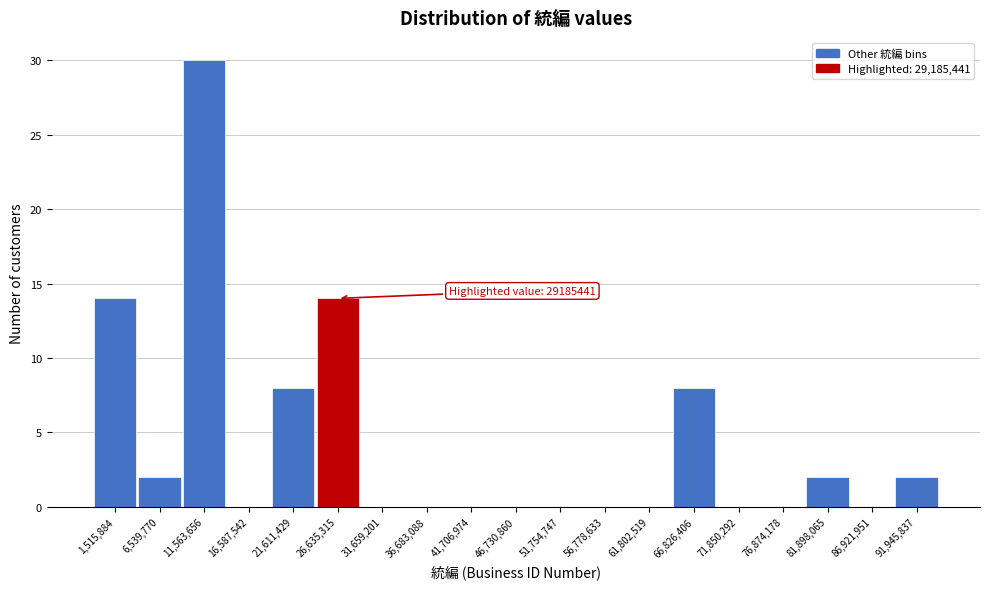

Reading left to right, what are all the values shown in this chart?

1,515,884=14	6,539,770=2	11,563,656=30	16,587,542=0	21,611,429=8	26,635,315=14	31,659,201=0	36,683,088=0	41,706,974=0	46,730,860=0	51,754,747=0	56,778,633=0	61,802,519=0	66,826,406=8	71,850,292=0	76,874,178=0	81,898,065=2	86,921,951=0	91,945,837=2